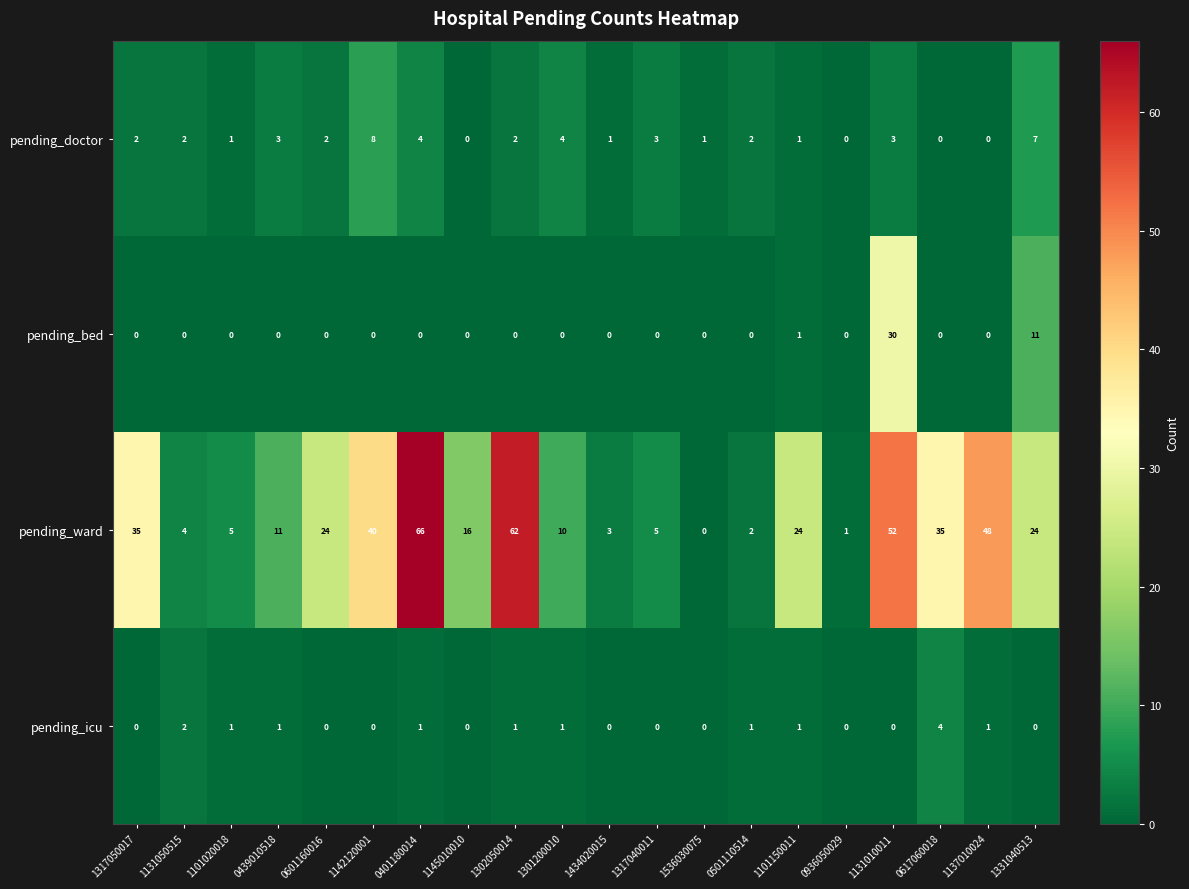

At which label does pending_icu first exceed 1?

1131050515